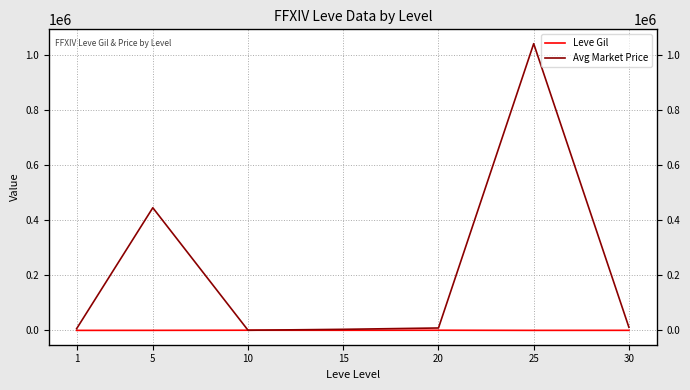

At 10, list the series in order from smallest to largest.

Avg Market Price, Leve Gil